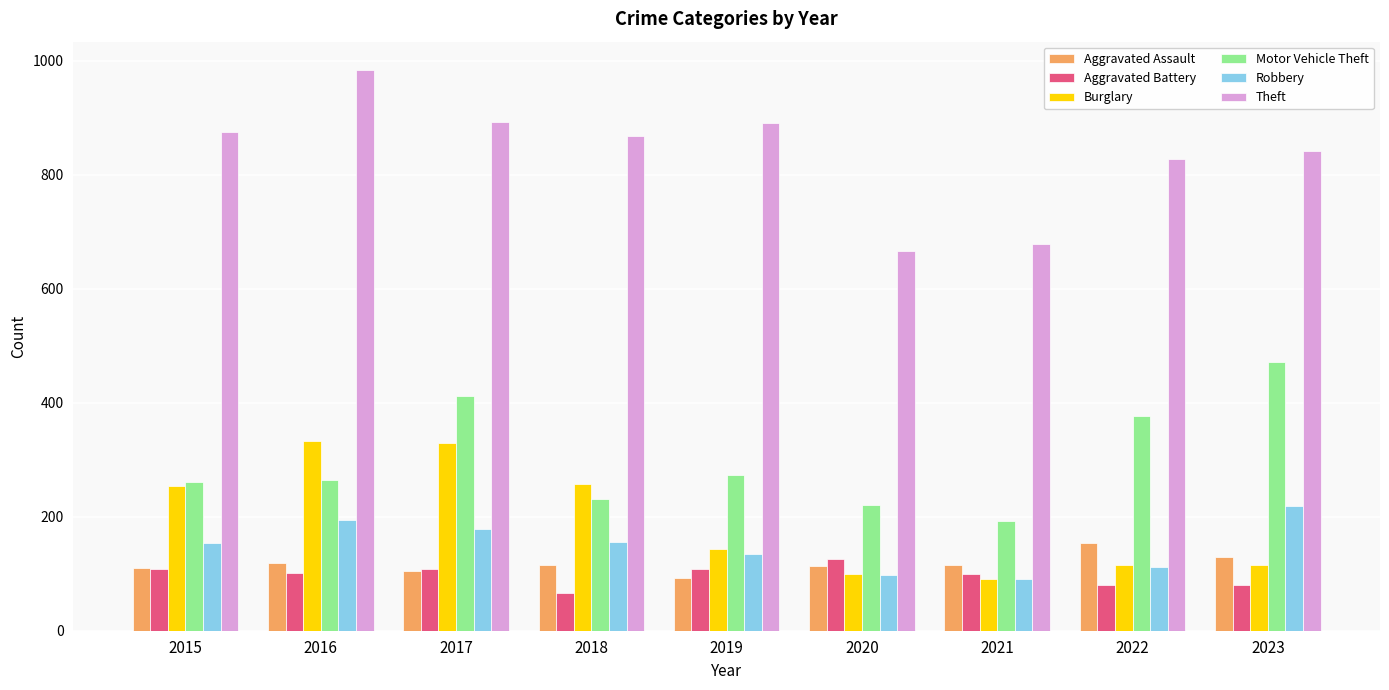

How many bars are there in total?

54